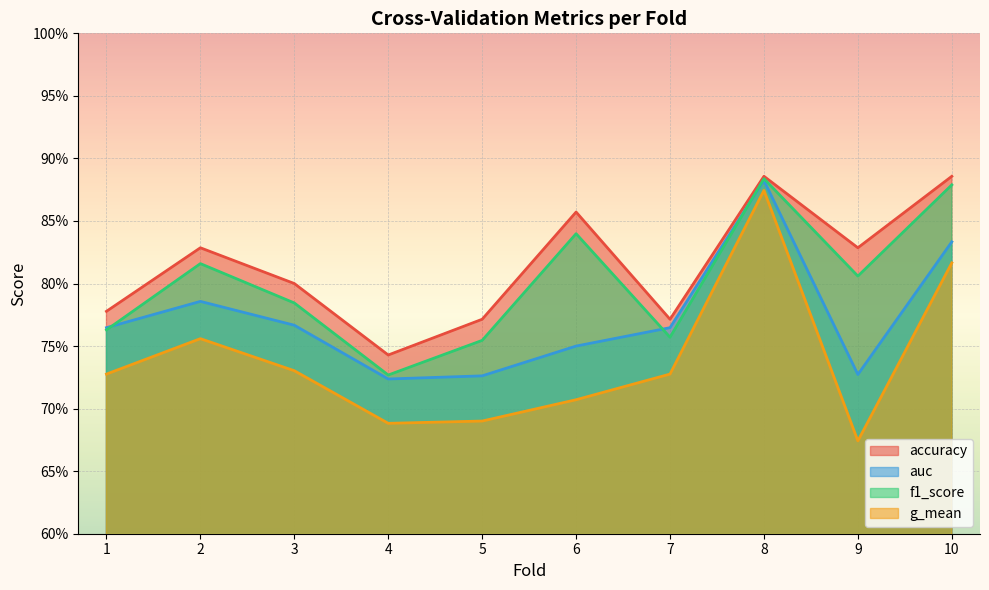

What is the maximum value for accuracy?

0.9